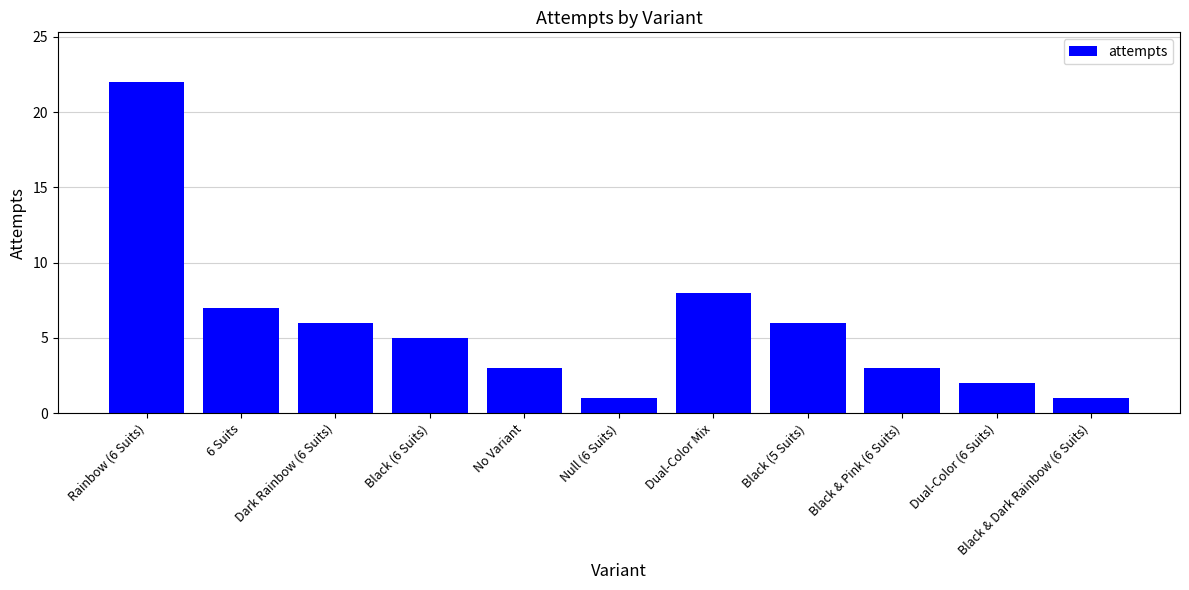

Are the bars horizontal?

No